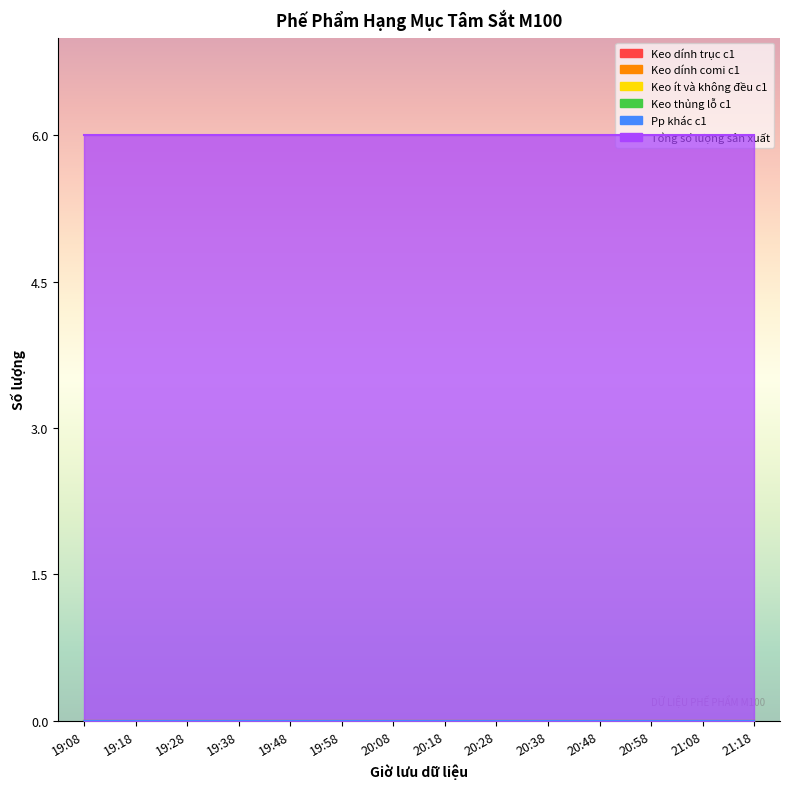

How many distinct data groups are displayed?

6